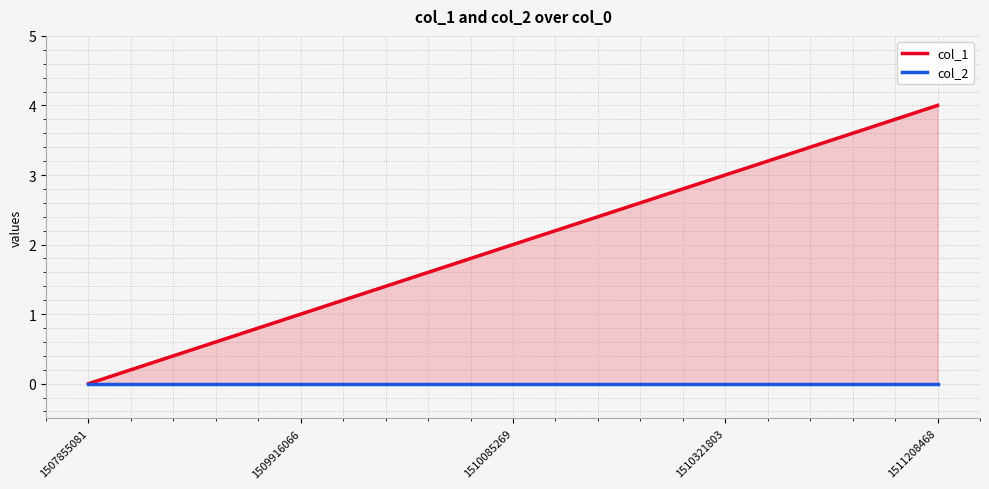

Count the number of data series in this chart.

2